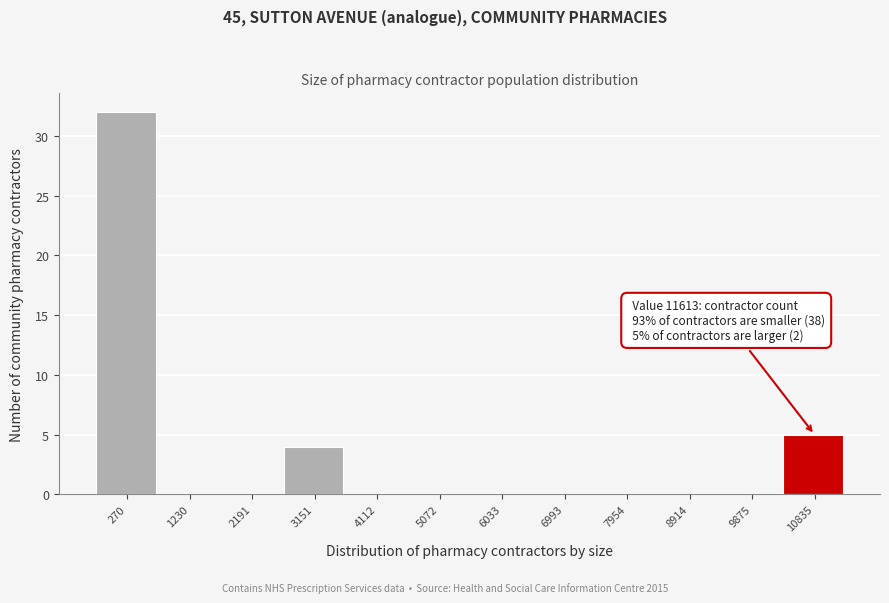

Reading left to right, what are all the values shown in this chart?

270=32	1230=0	2191=0	3151=4	4112=0	5072=0	6033=0	6993=0	7954=0	8914=0	9875=0	10835=5